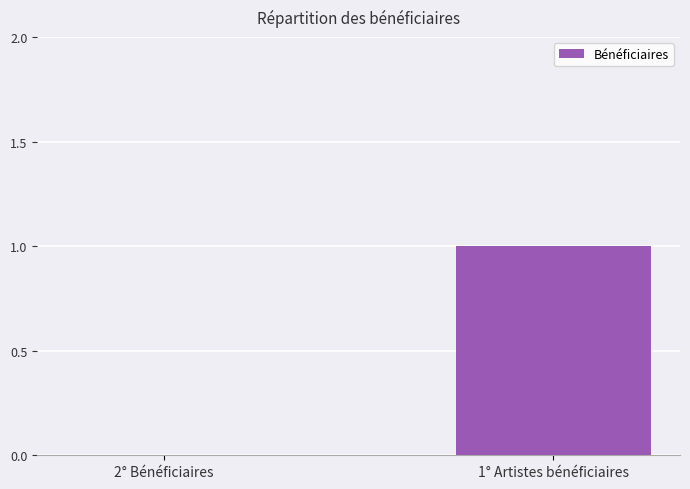

At which category does the chart reach its peak across all series?

1° Artistes bénéficiaires